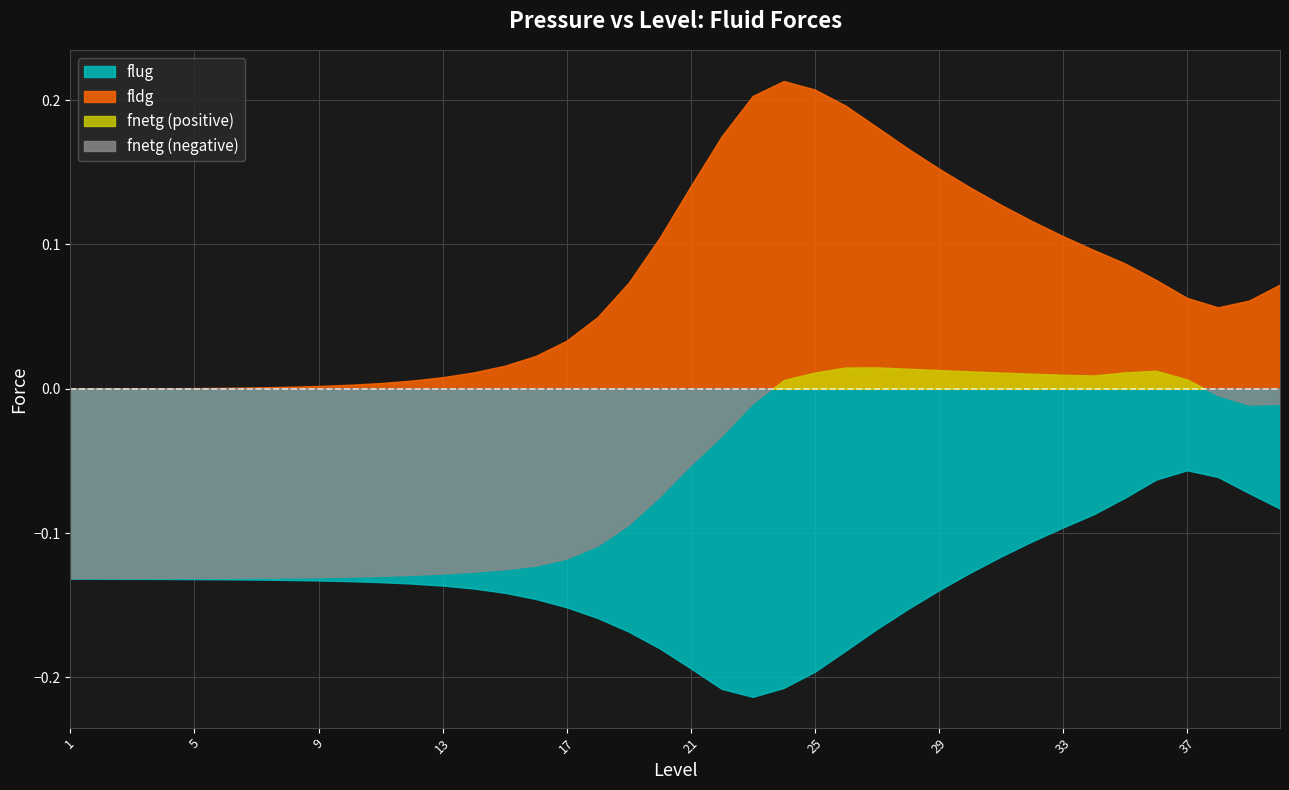

What are all the series names shown in the legend?

flug, fldg, fnetg